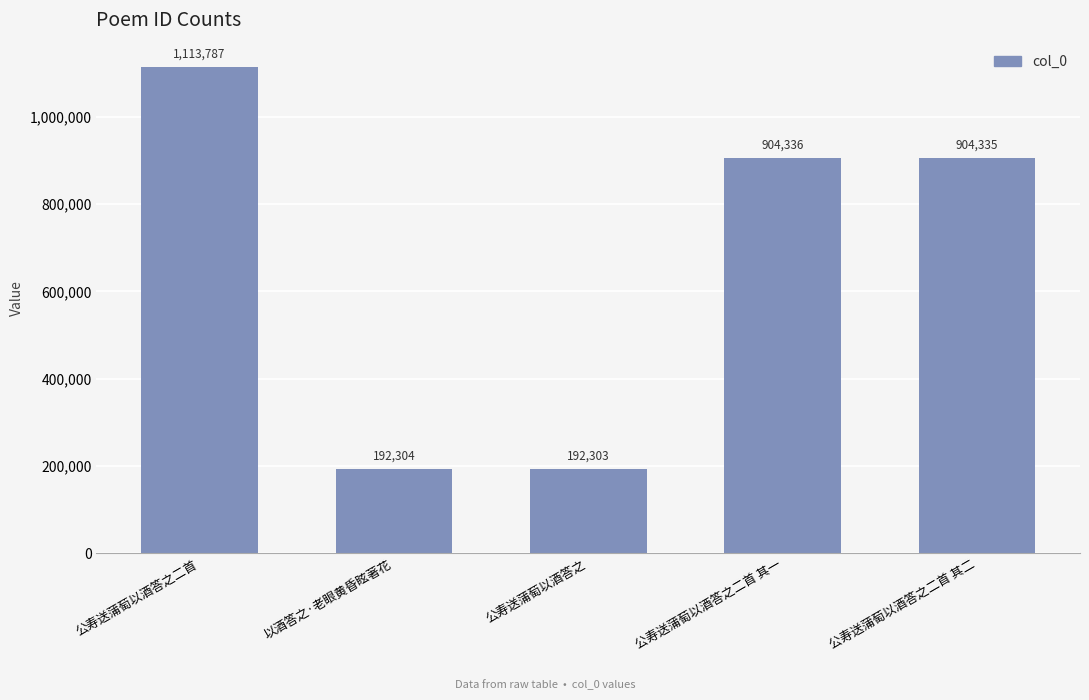

What is the label of the 4th bar from the right?

以酒答之·老眼黄昏眩著花